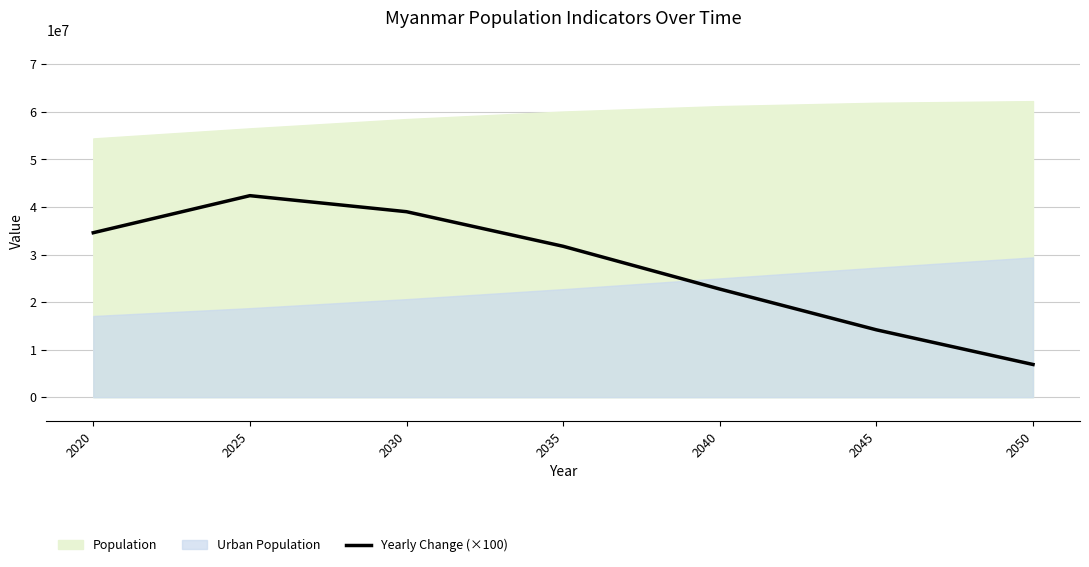

The value at 2020 is 58453494. True or false?

False